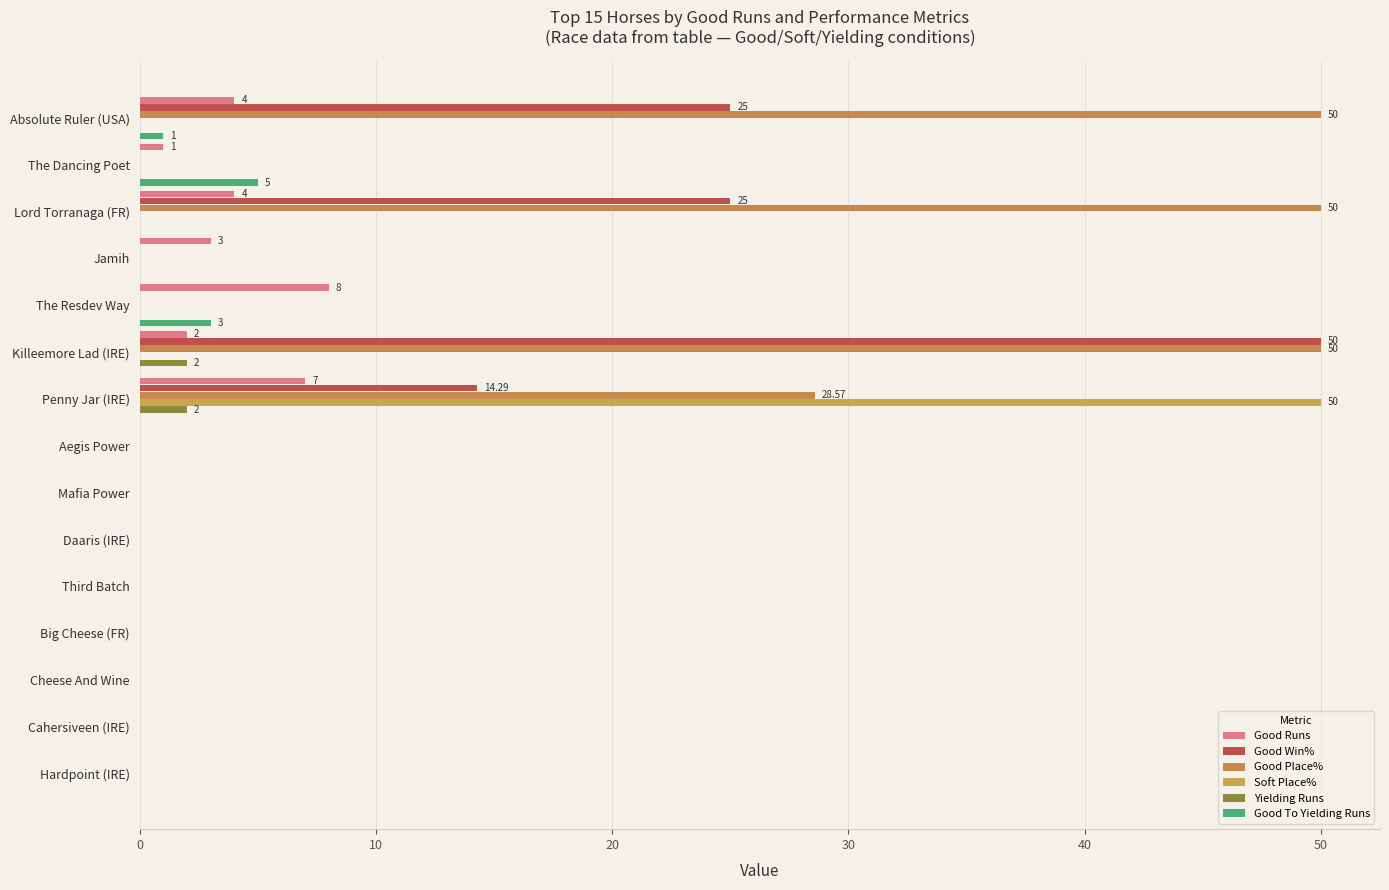

How many categories are shown in the chart?

15